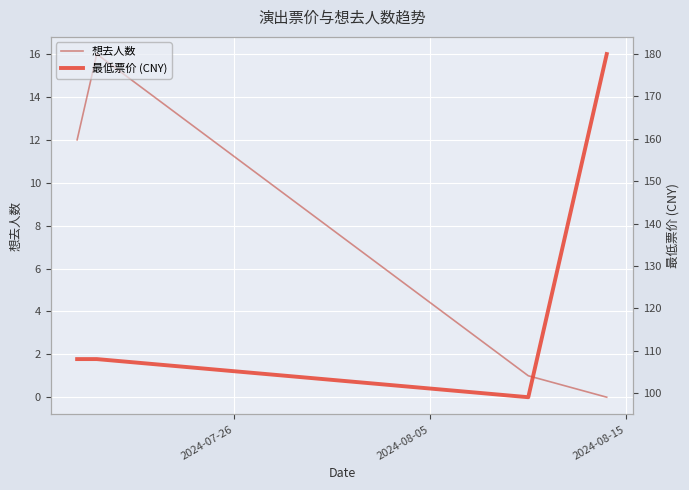

Is this an area chart (filled region under the line)?

No